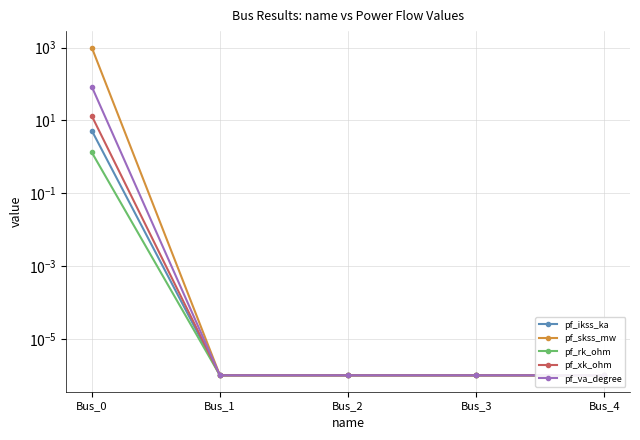

Rank the series by their maximum value, from highest to lowest.

pf_skss_mw, pf_va_degree, pf_xk_ohm, pf_ikss_ka, pf_rk_ohm